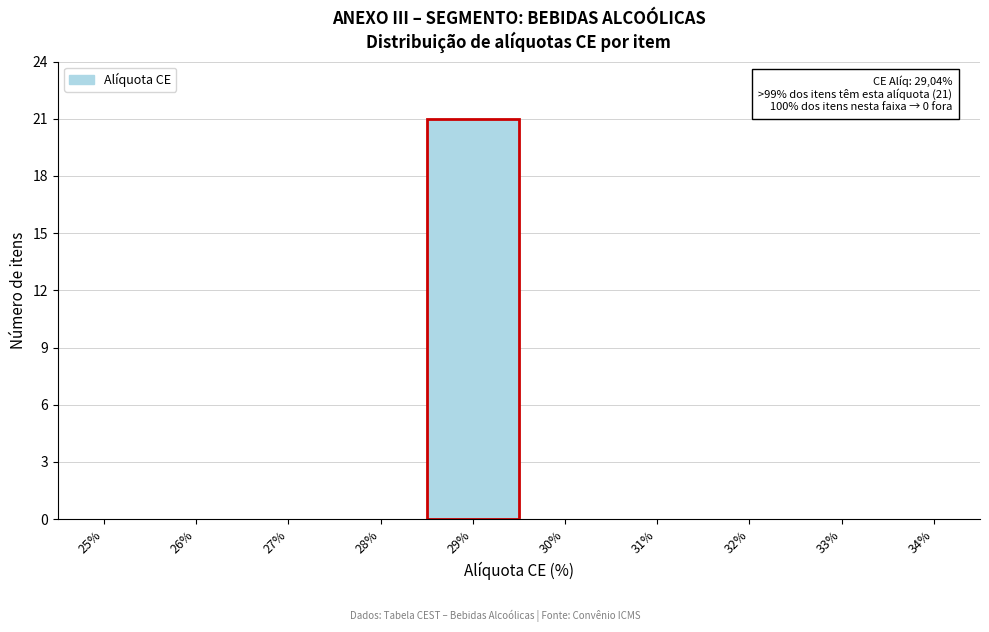

Reading right to left, what are all the values shown in this chart?

34%=0	33%=0	32%=0	31%=0	30%=0	29%=21	28%=0	27%=0	26%=0	25%=0